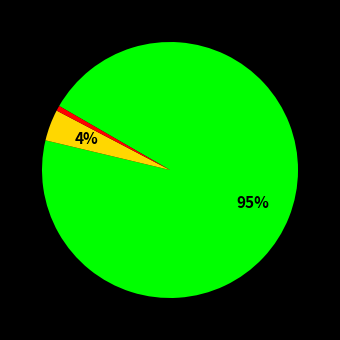

Does any single category account for the majority?

Yes